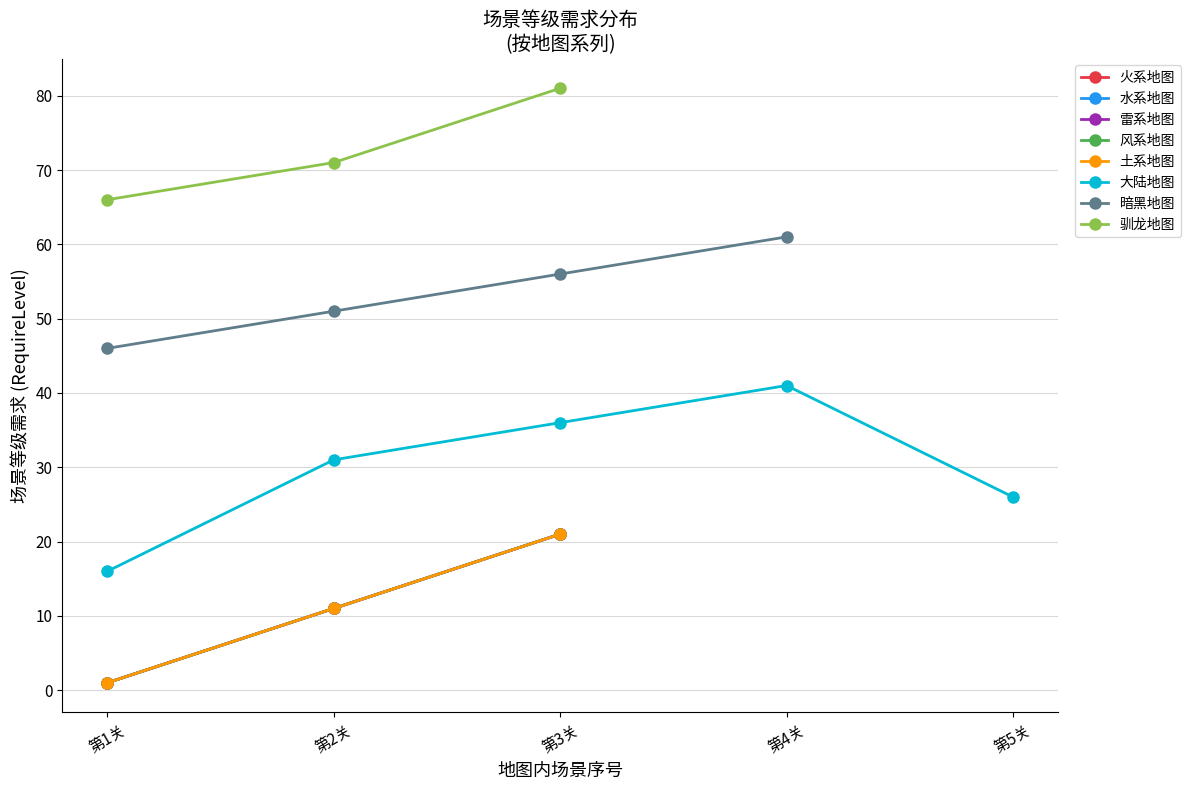

What is the difference between the maximum and minimum values in the 雷区域 series?

22